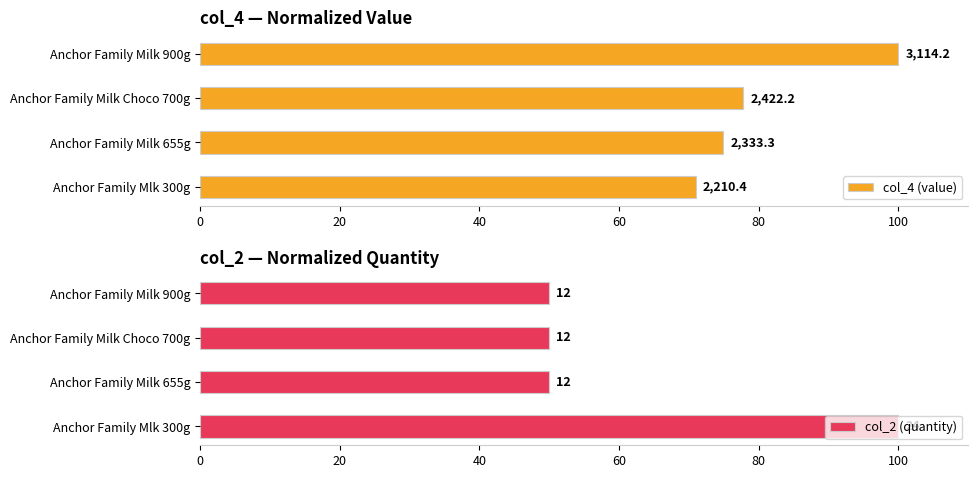

Which series has the widest spread of values?

col_2 (quantity)